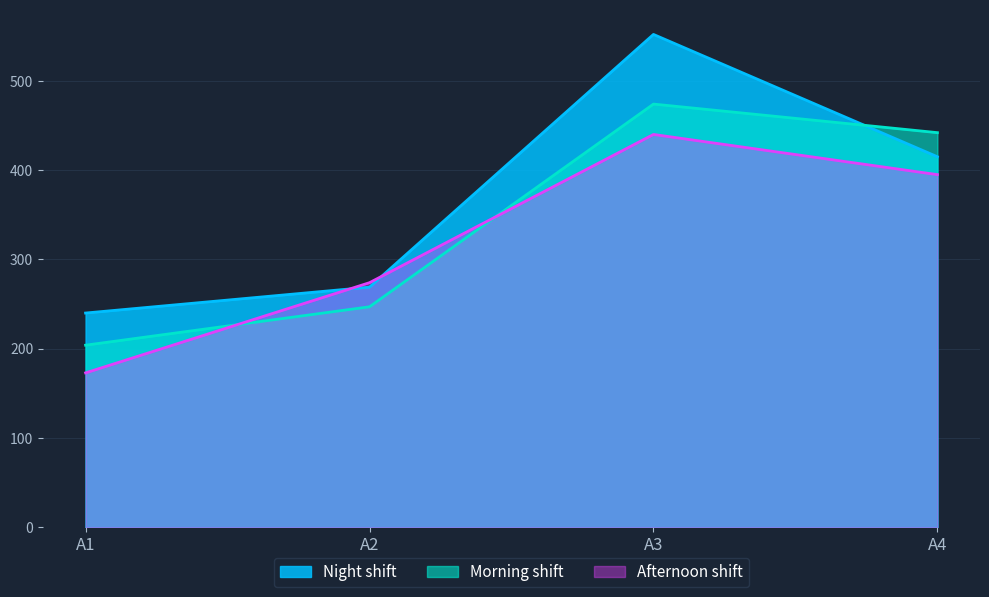

Where is the first local maximum for Afternoon shift?

A3